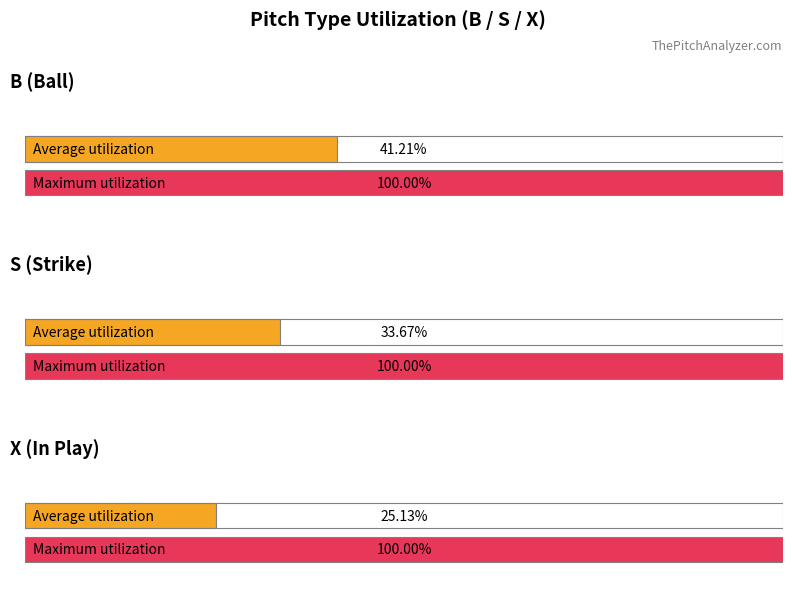

How many groups of bars are there?

3